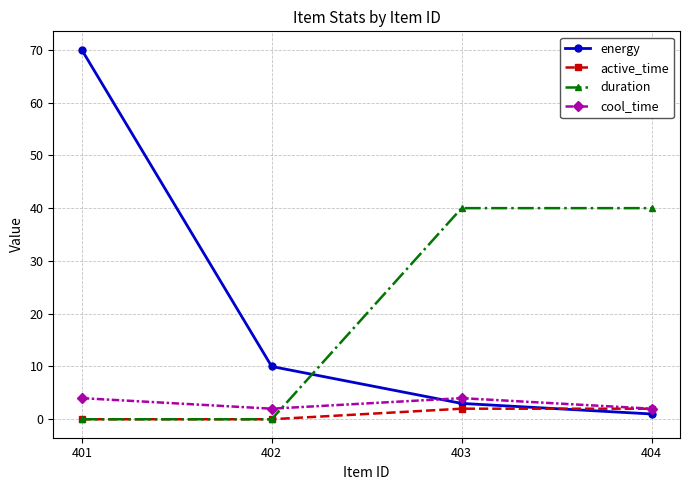

What is the maximum value shown in the chart?

70